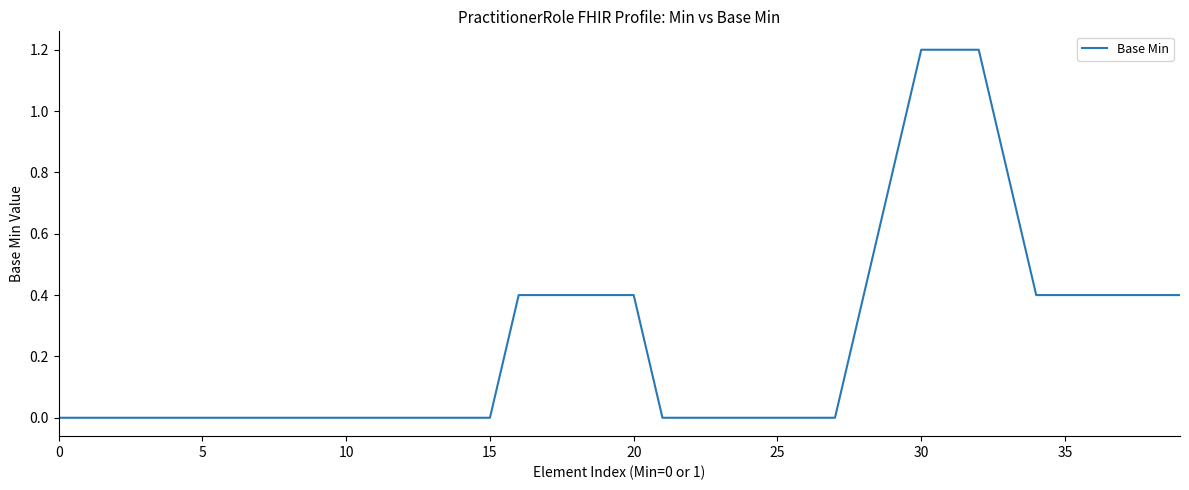

What is the maximum value shown in the chart?

1.2